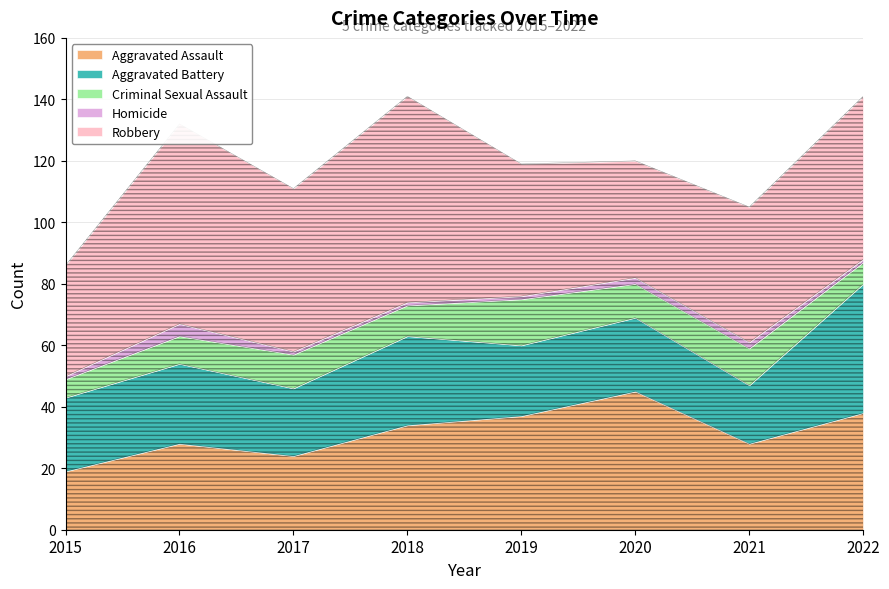

True or false: Criminal Sexual Assault and Aggravated Assault intersect in this chart.

False